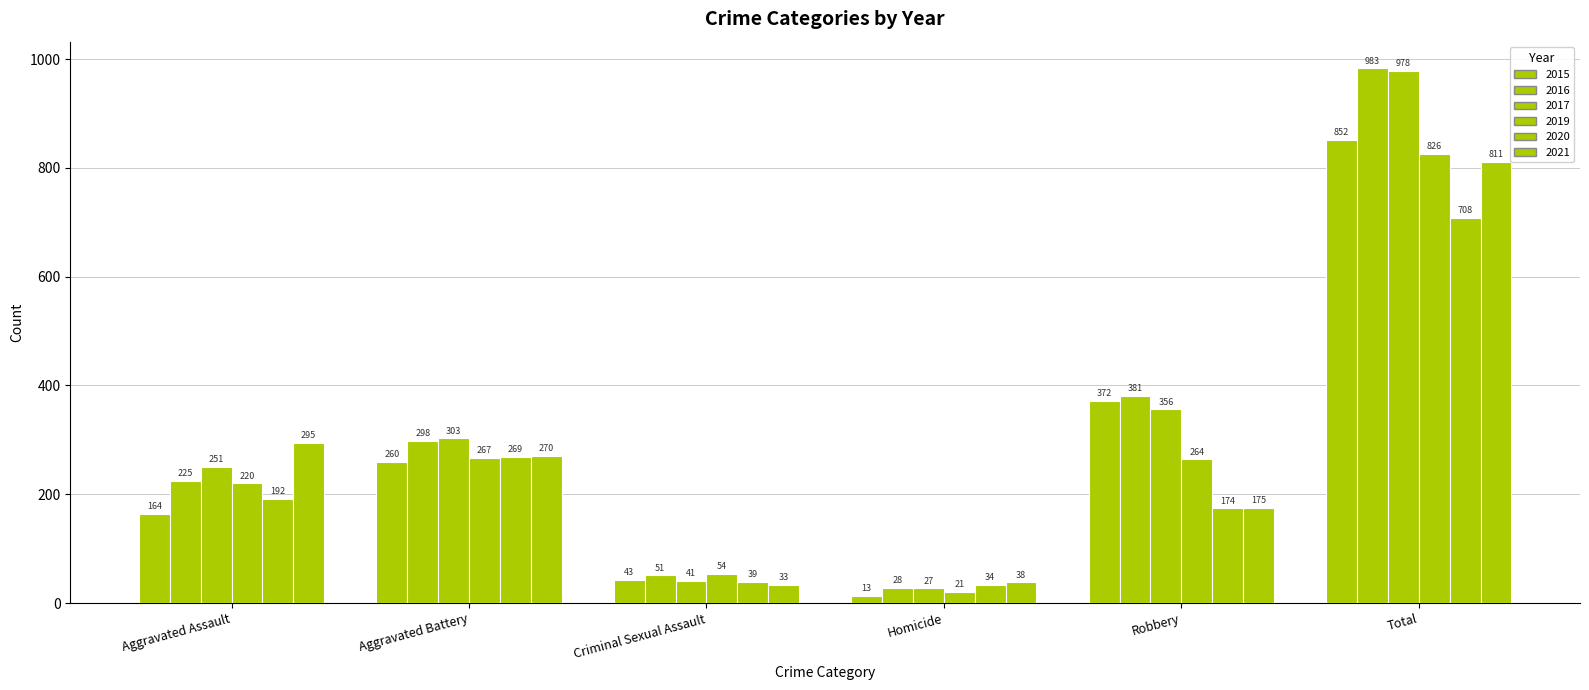

How many bars are there in each group?

6